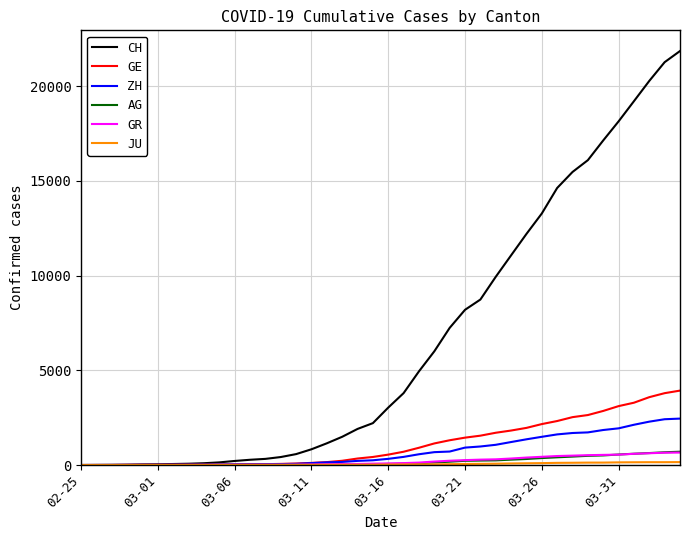

Which series has the largest range (max minus min)?

CH